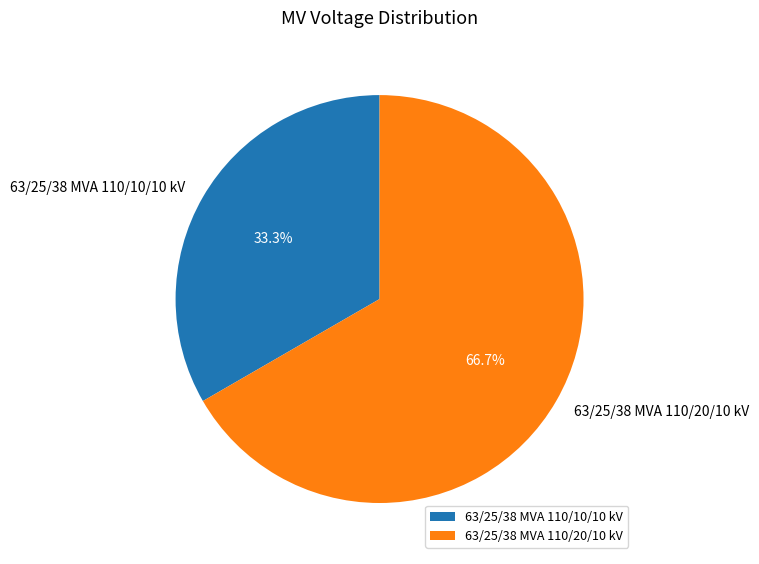

Is it true that 63/25/38 MVA 110/10/10 kV is 33% of the pie?

True